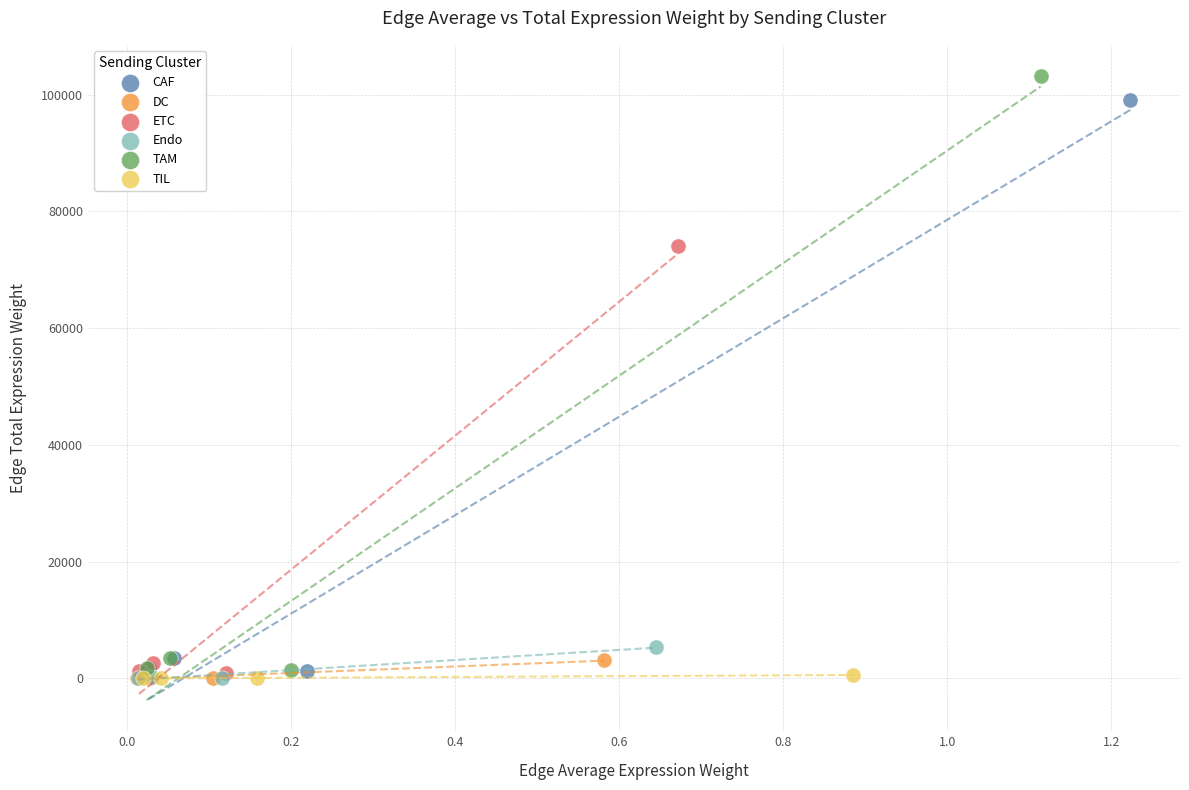

Which series has the widest spread of Y values?

TAM